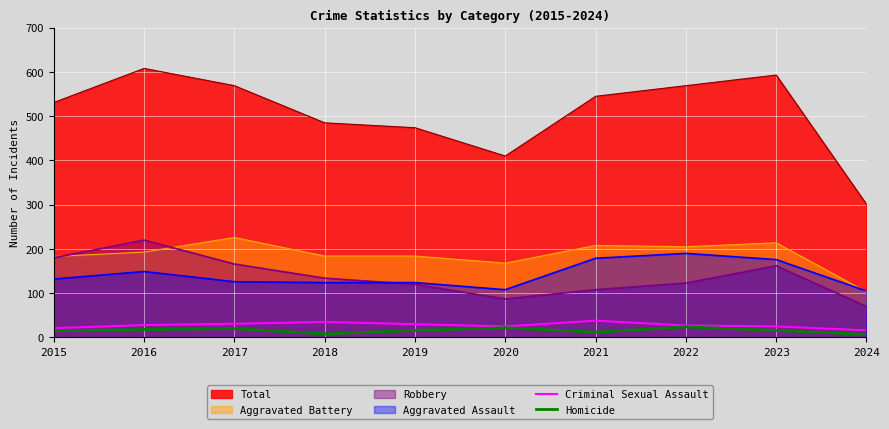

What is the average value of the Homicide series?

16